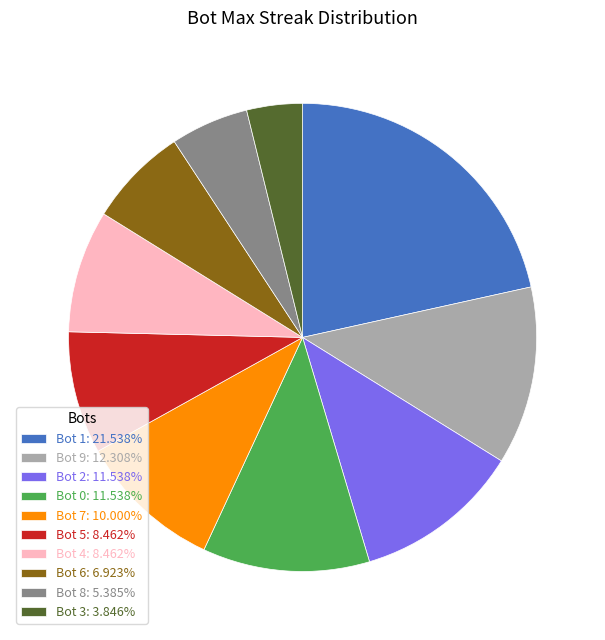

Is there a majority slice in this chart?

No